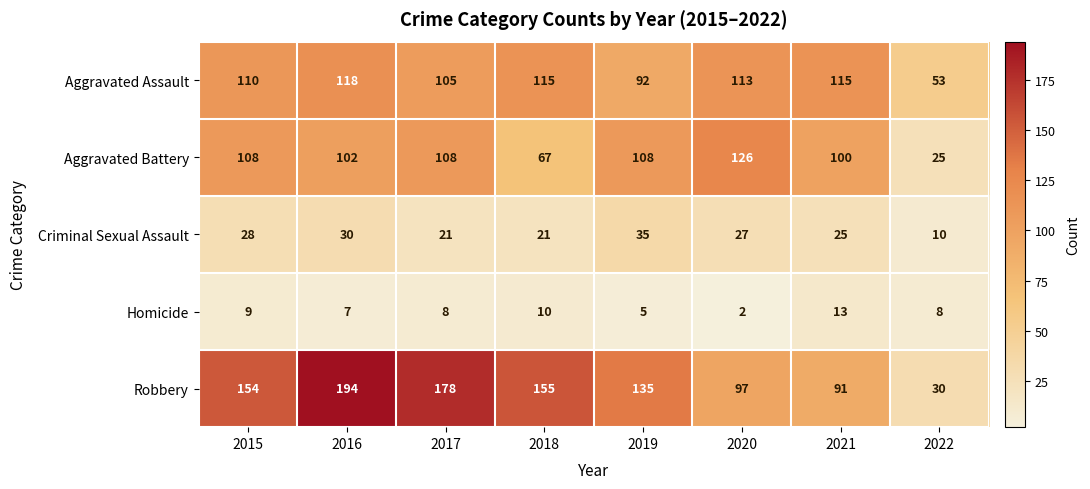

What is the difference between the Robbery values at 2021 and 2015?

63